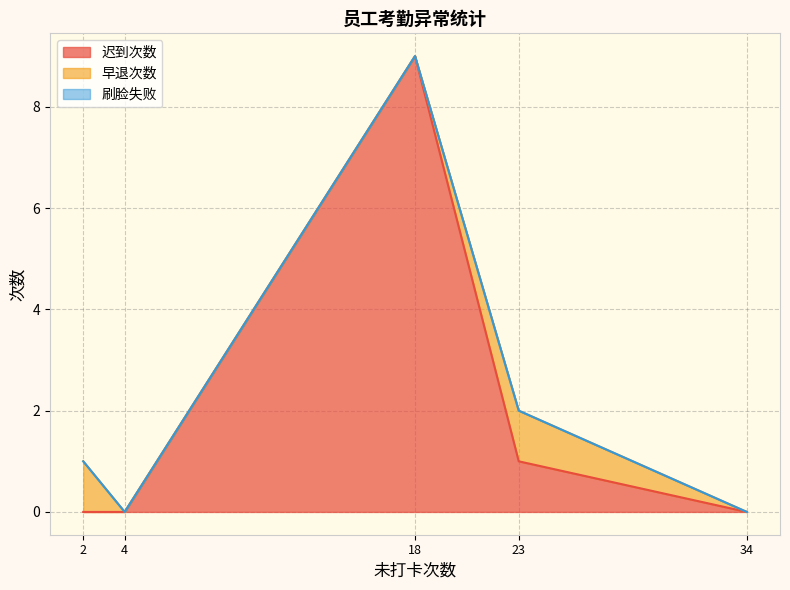

Which series has the largest total across all categories?

迟到次数